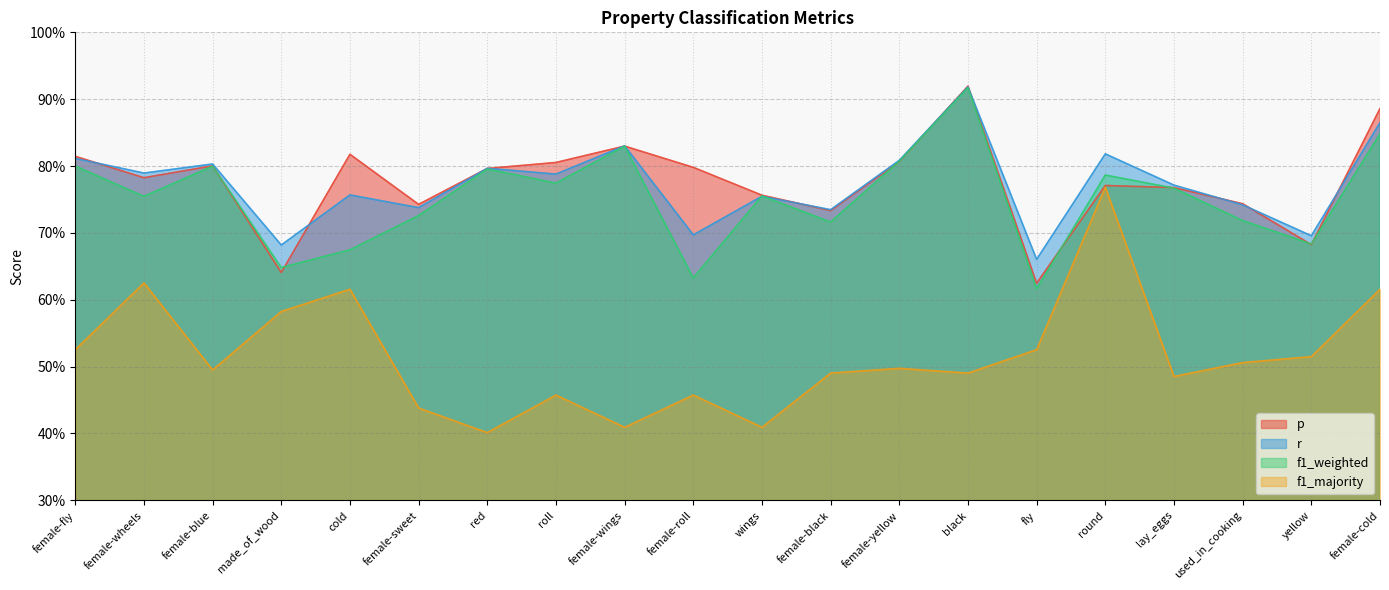

Does the chart display data point markers on the line(s)?

No